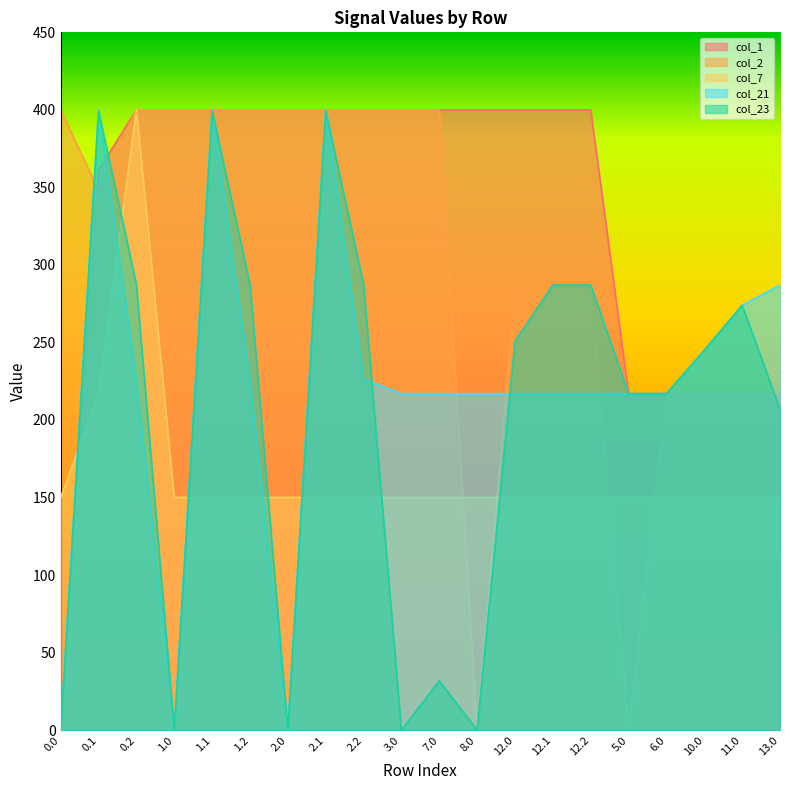

Count the number of data series in this chart.

5